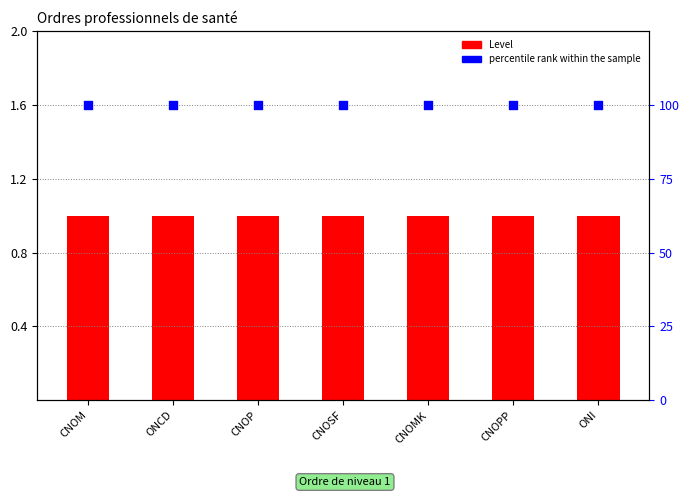

At how many categories does at least one series exceed 30?

7